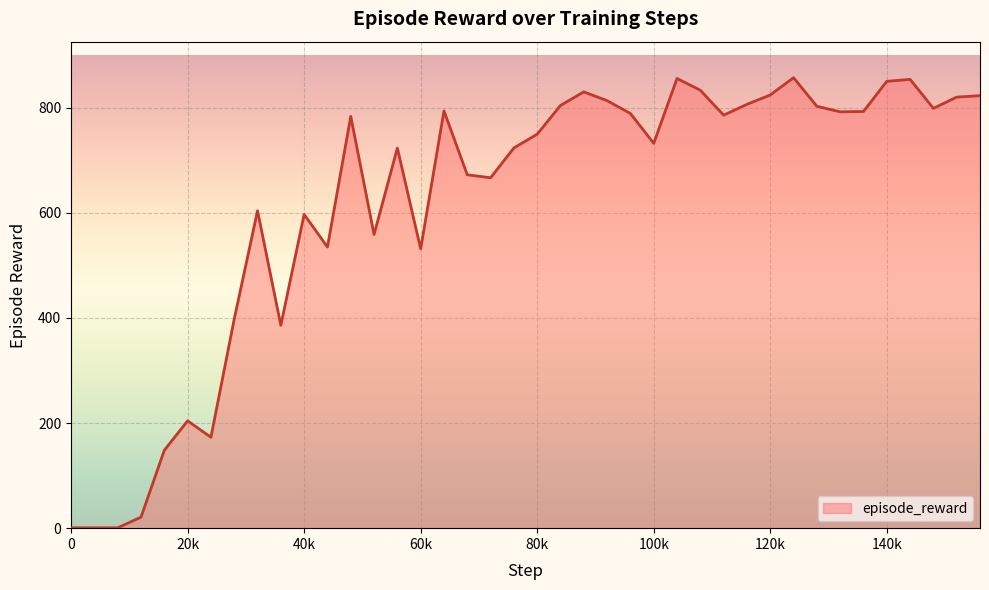

What is the value of the 22nd point from the left?

804.1